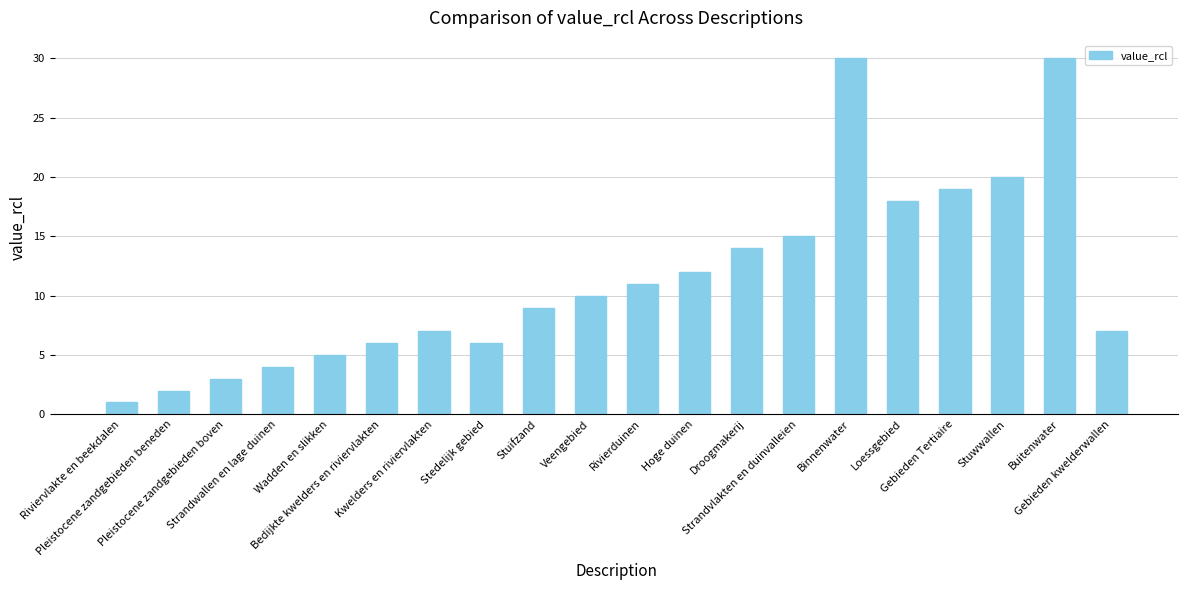

What is the change in value from Wadden en slikken to Kwelders en riviervlakten?

+2